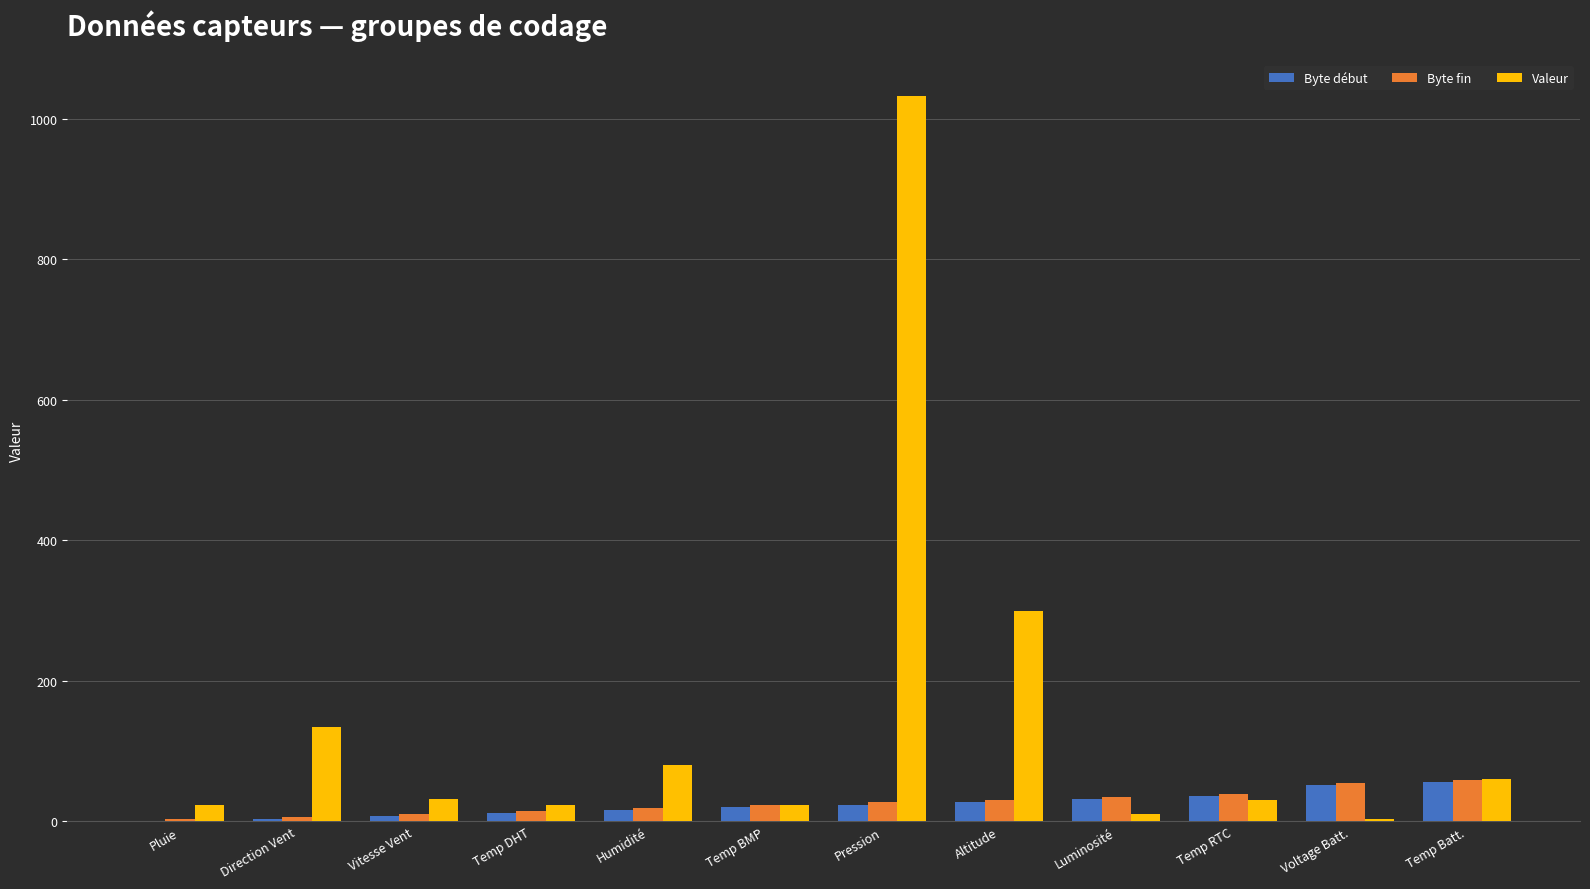

Which label corresponds to the largest value in the chart?

Pression